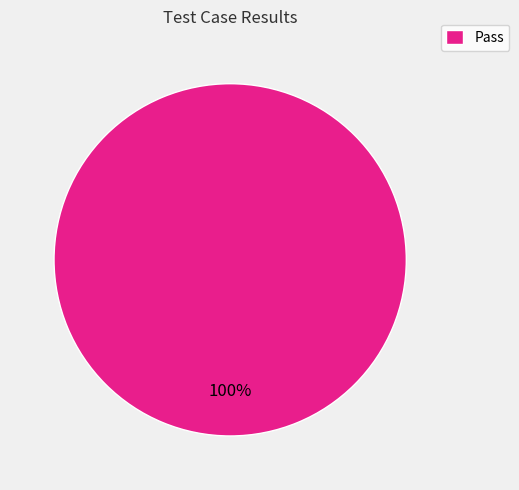

True or false: Pass accounts for 100% of the total.

True